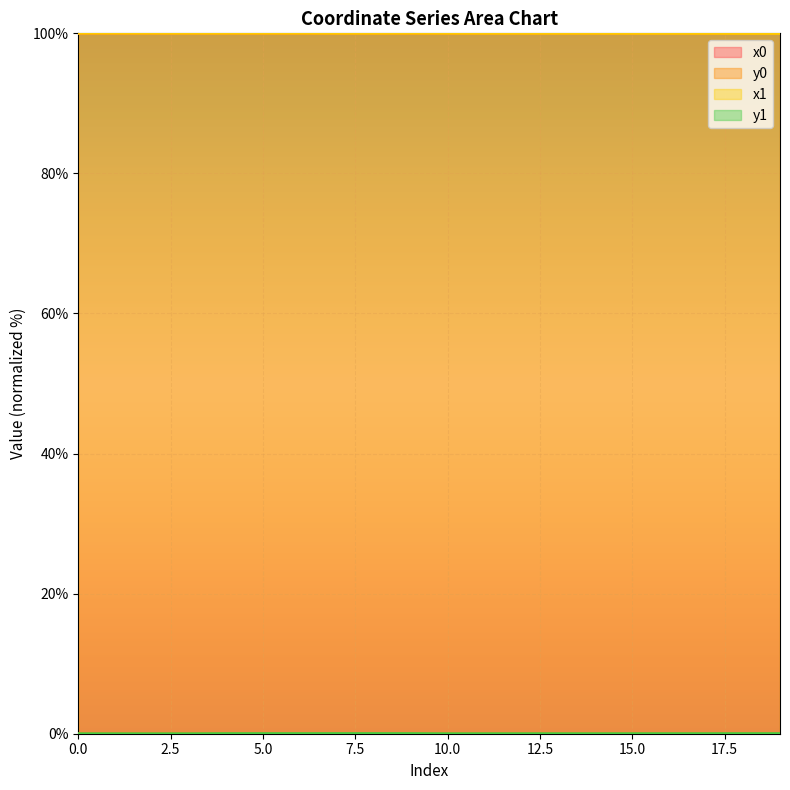

What is the difference between the highest and lowest values at 16?

100.0